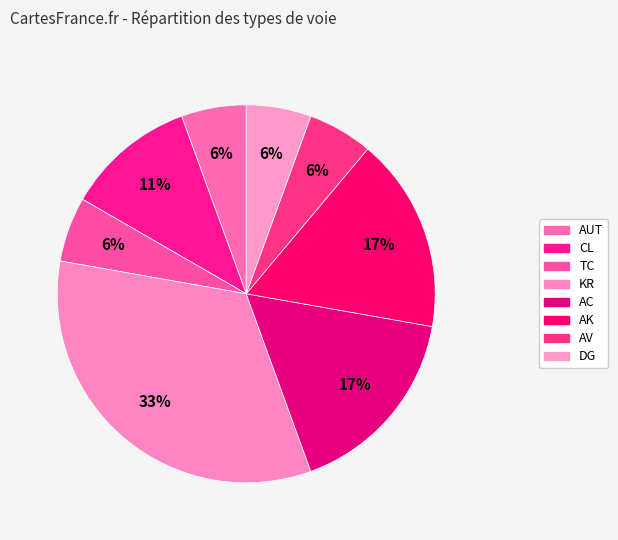

Which slice is the smallest?

AUT